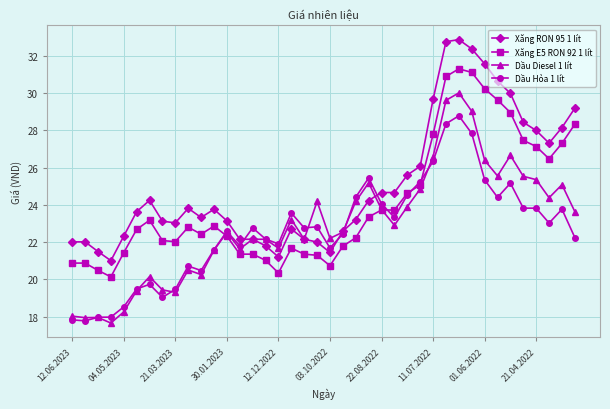

How many values in the Dầu Hỏa 1 lít series are below 22?

15